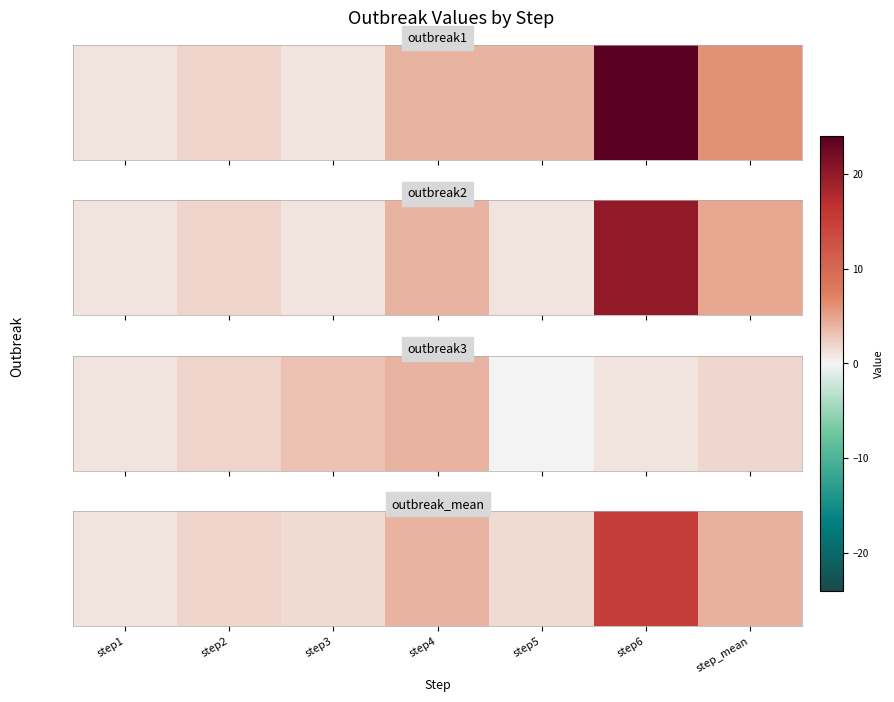

Is it true that the value at step6 is 23.1?

False